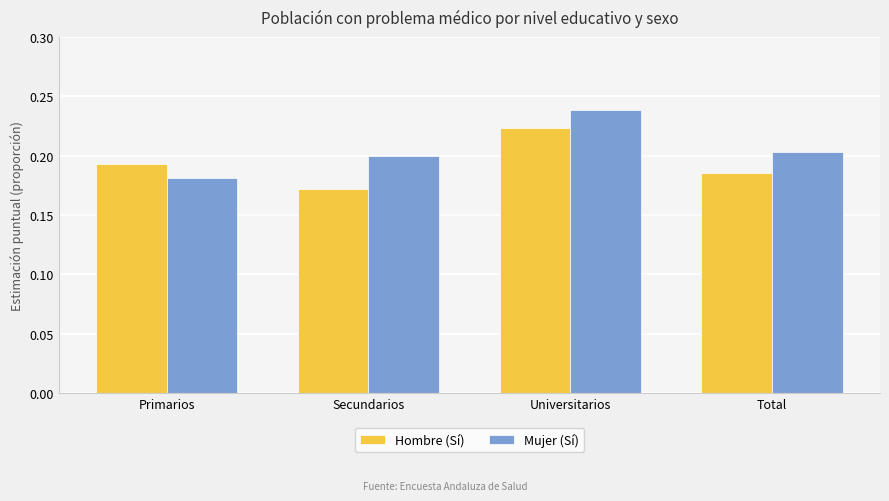

Is the value of Mujer (Sí) at Primarios greater than the value of Hombre (Sí) at Primarios?

No